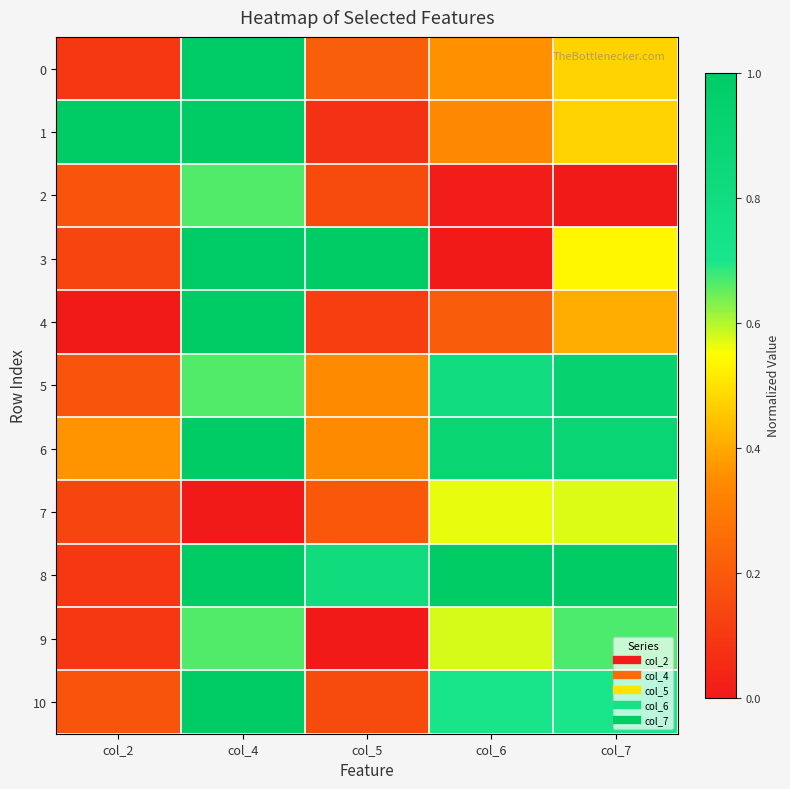

Count the number of categories in the chart.

5